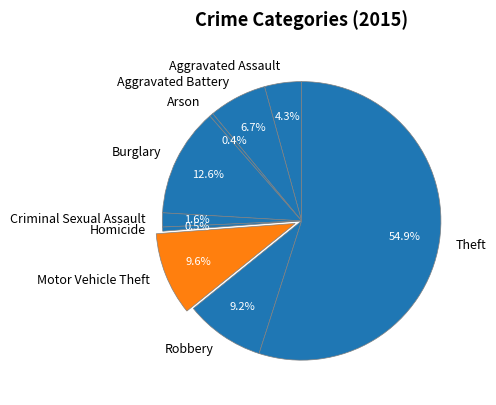

Do Theft and Motor Vehicle Theft together represent more than half of the pie?

Yes